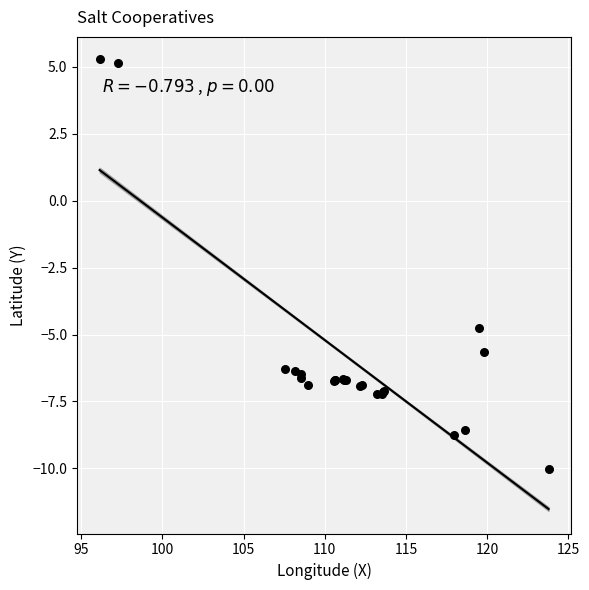

What Y value in the scatter plot is closest to -2?

-4.8